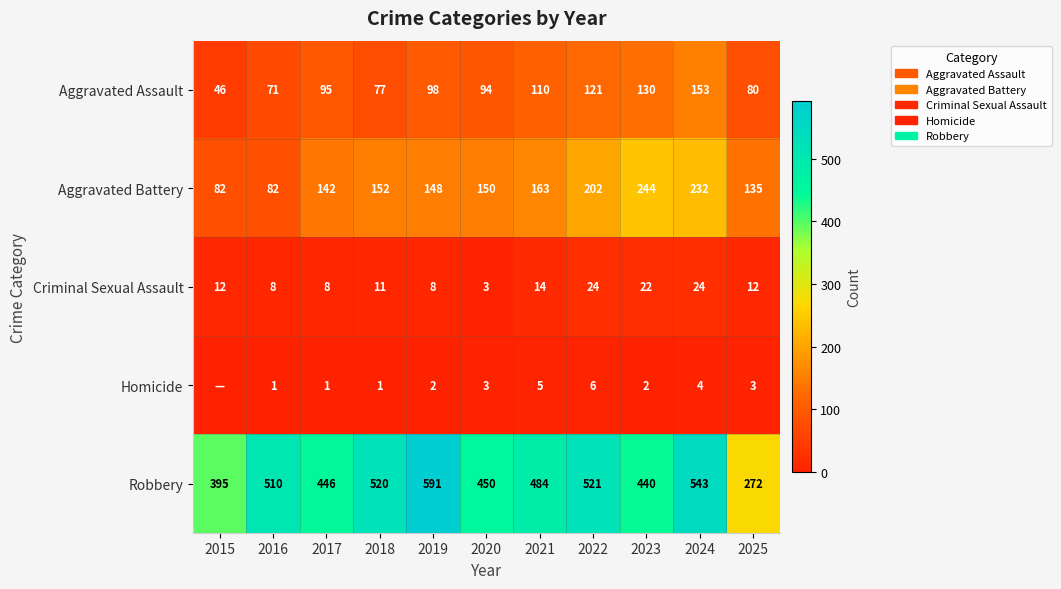

What is the difference between the highest and lowest values at 2016?

509